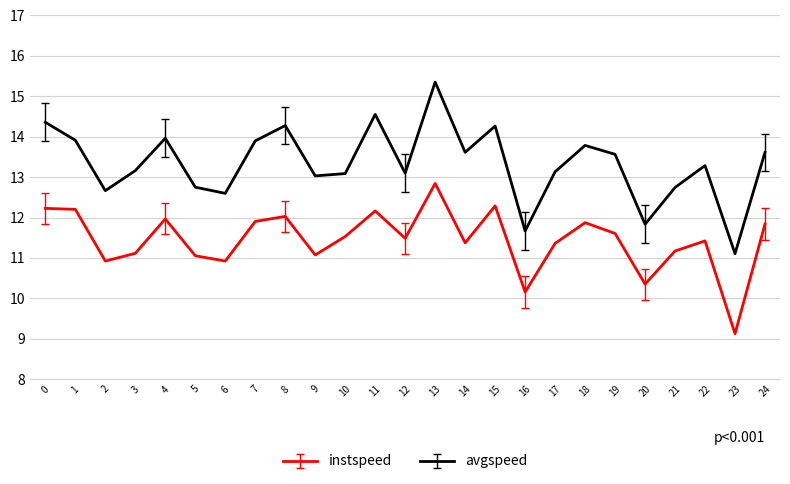

Between 14 and 15, which series saw the biggest shift?

instspeed